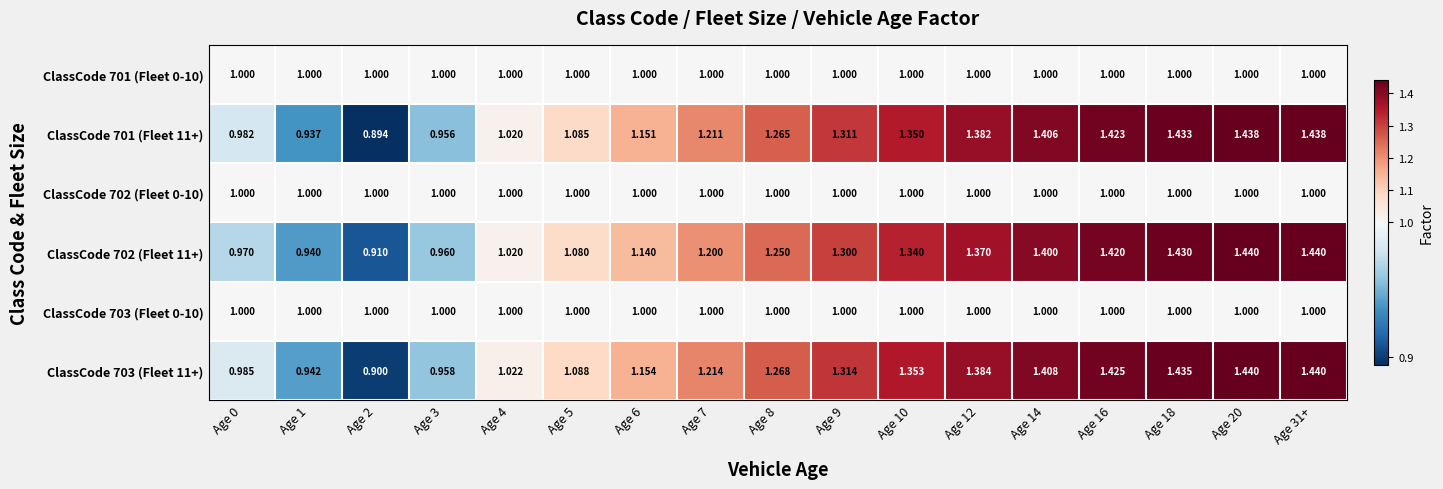

Which label corresponds to the smallest value in the chart?

Age 2